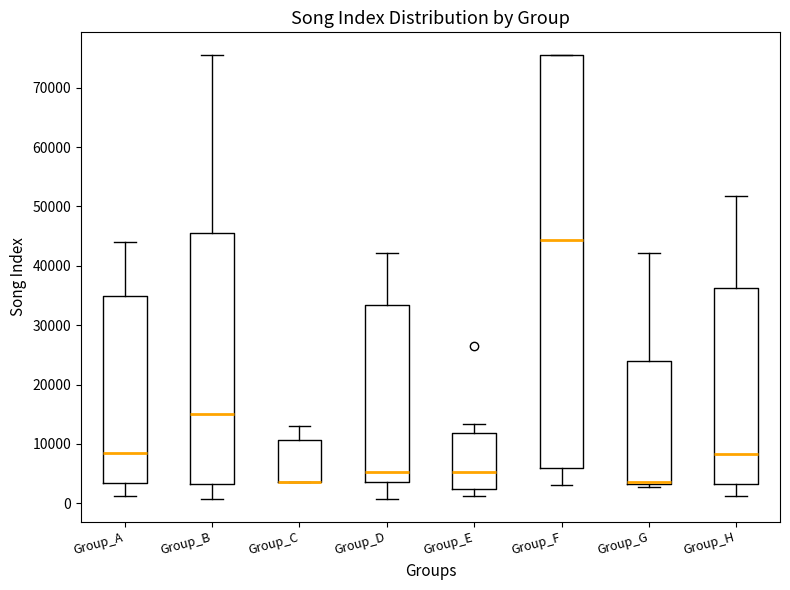

Where is the upper edge of the box for Group_F on the y-axis? The values are not printed on the chart, so give them approximately, as read against the axis.

76000